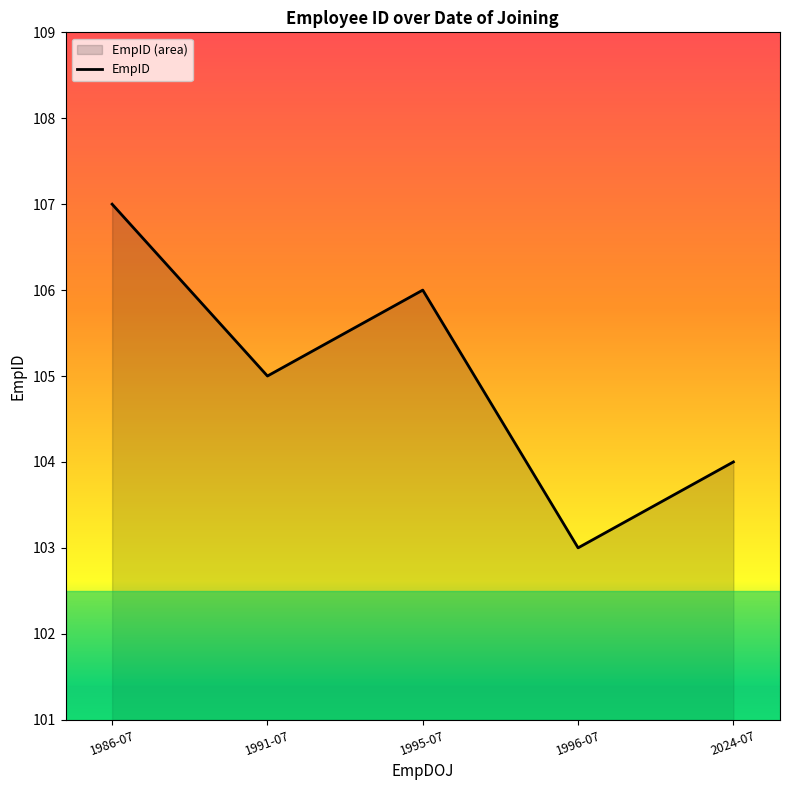

Reading right to left, what are all the values shown in this chart?

104	103	106	105	107